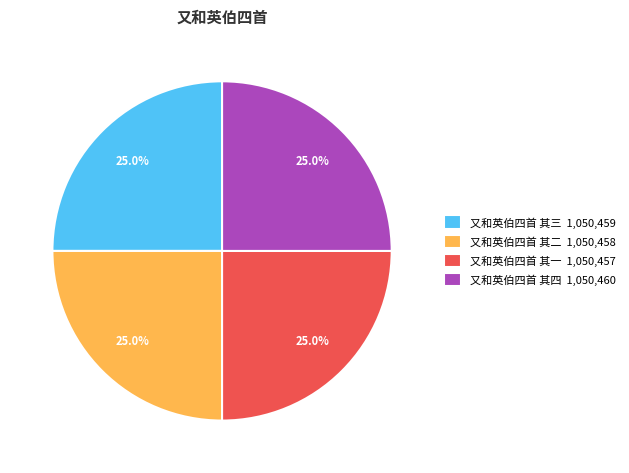

What percentage is NOT represented by 又和英伯四首 其三 1,050,459?

75.0%